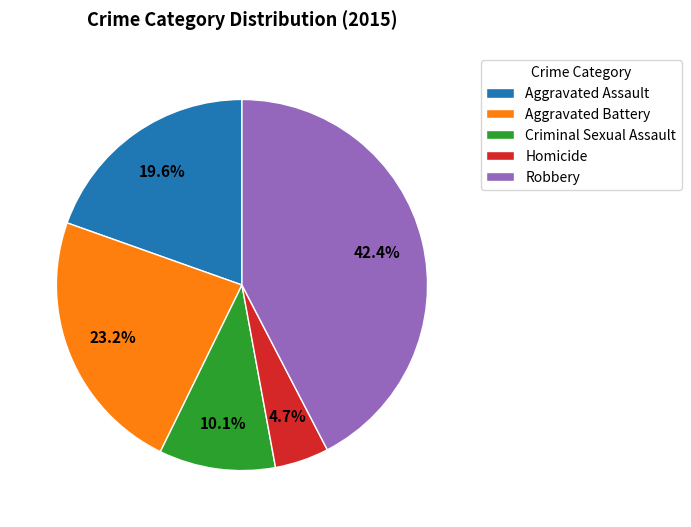

Is Aggravated Battery the majority of the pie?

No